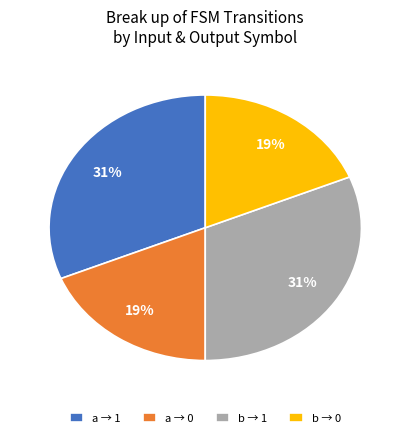

The b → 0 slice represents 19% of the pie. True or false?

True